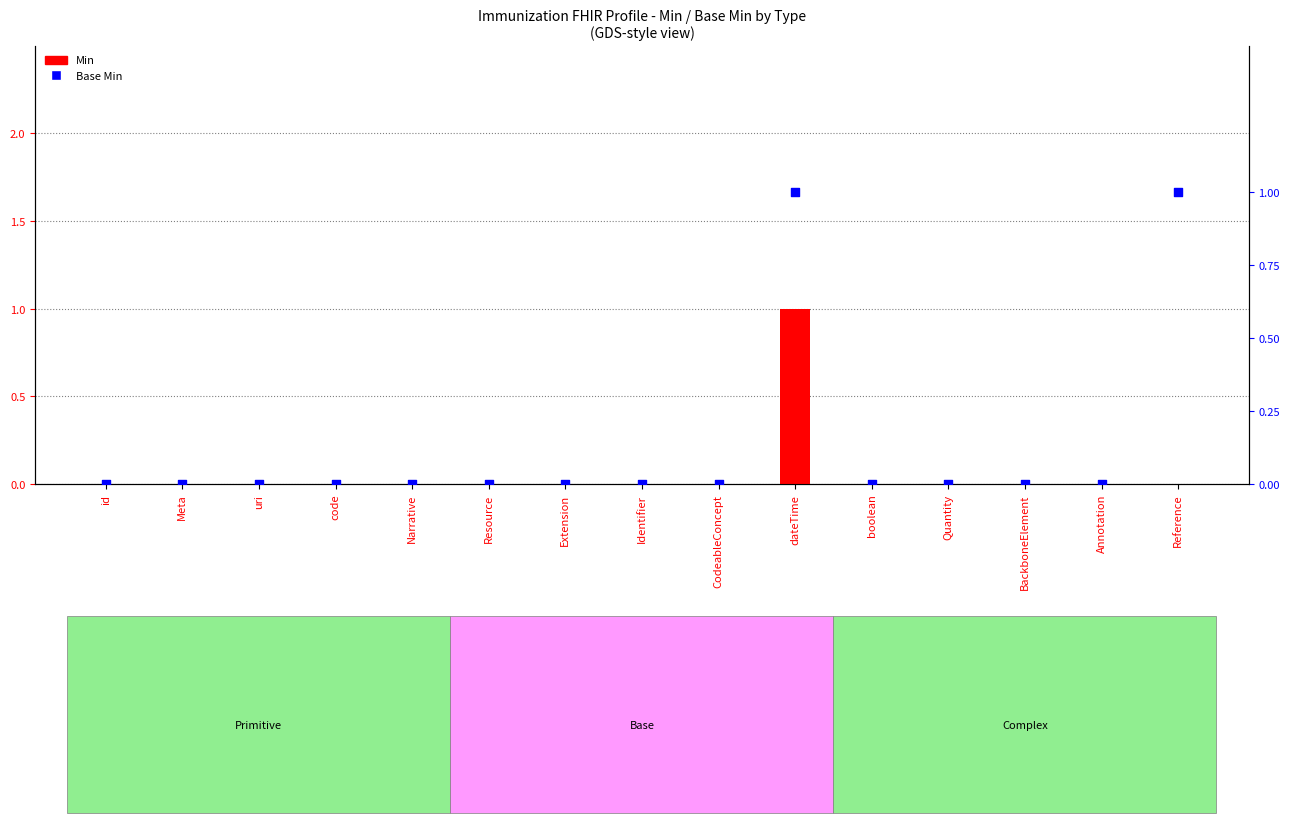

What are all the series names shown in the legend?

Min, Base Min